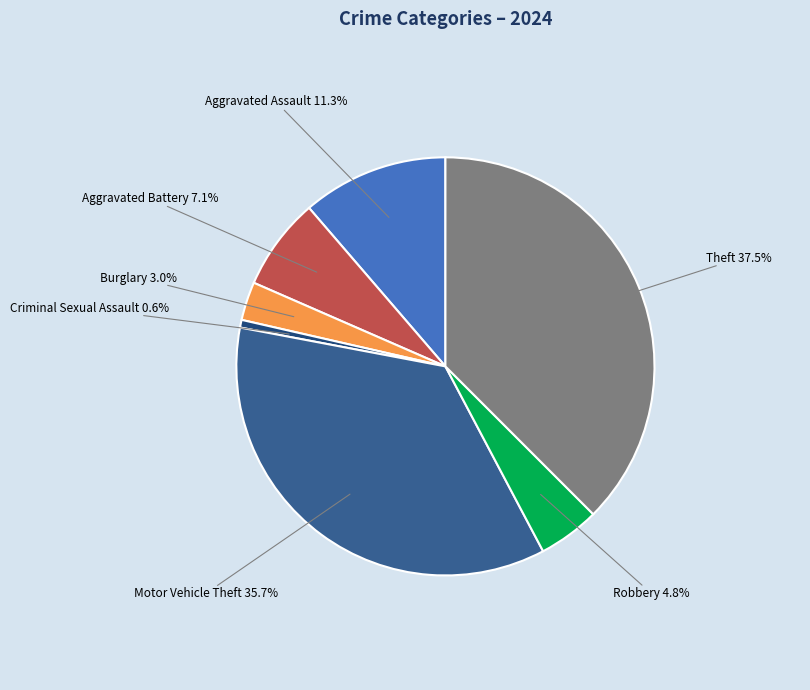

Which slice is the smallest?

Criminal Sexual Assault